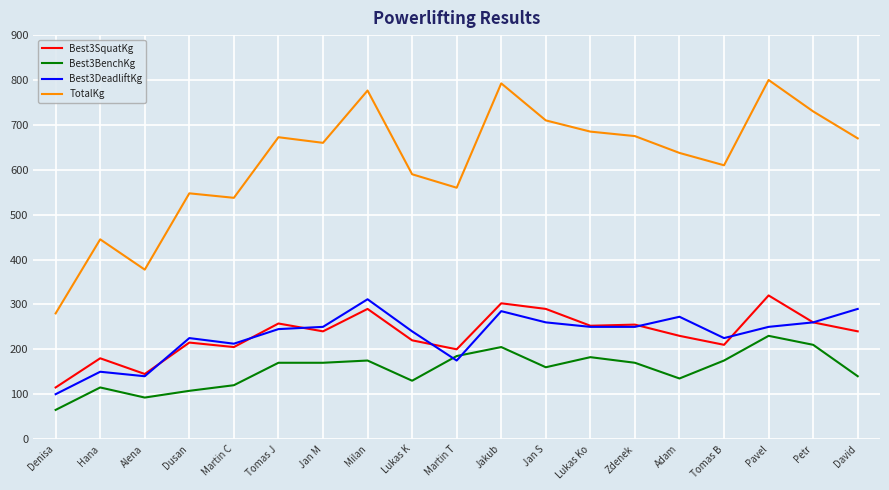

What is the greatest value displayed?

800.0